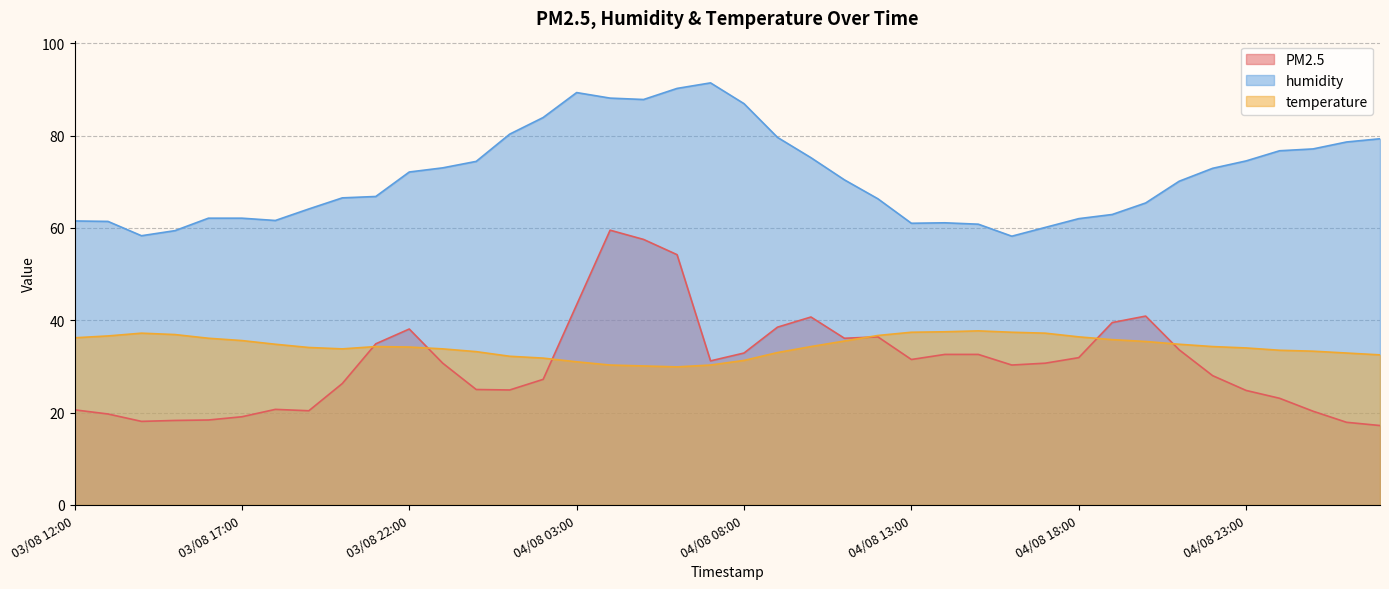

Is it true that humidity equals 128.0 at 04/08 01:00?

False